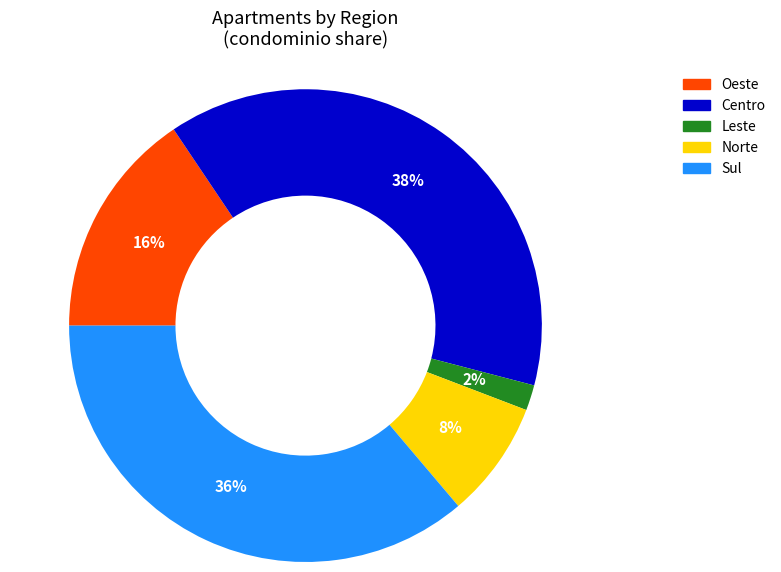

To the nearest percent, what is the average slice percentage?

20%